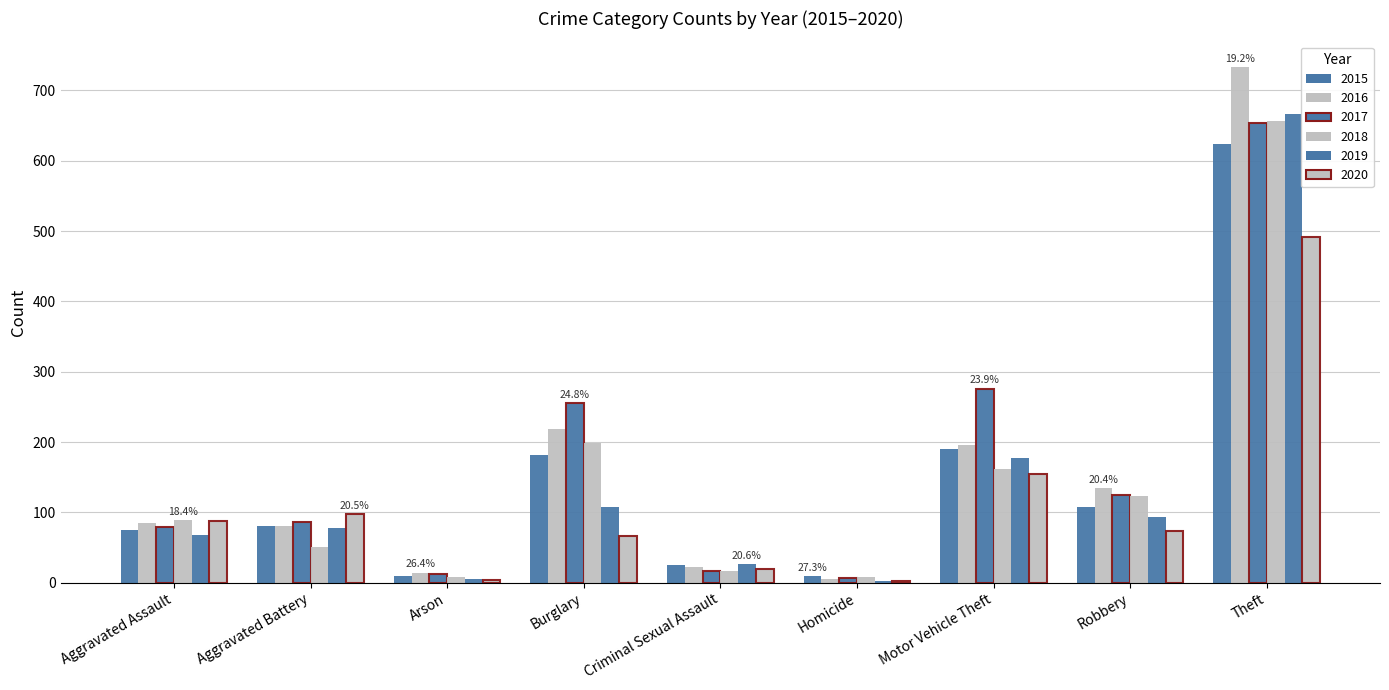

How many series are shown in this chart?

6